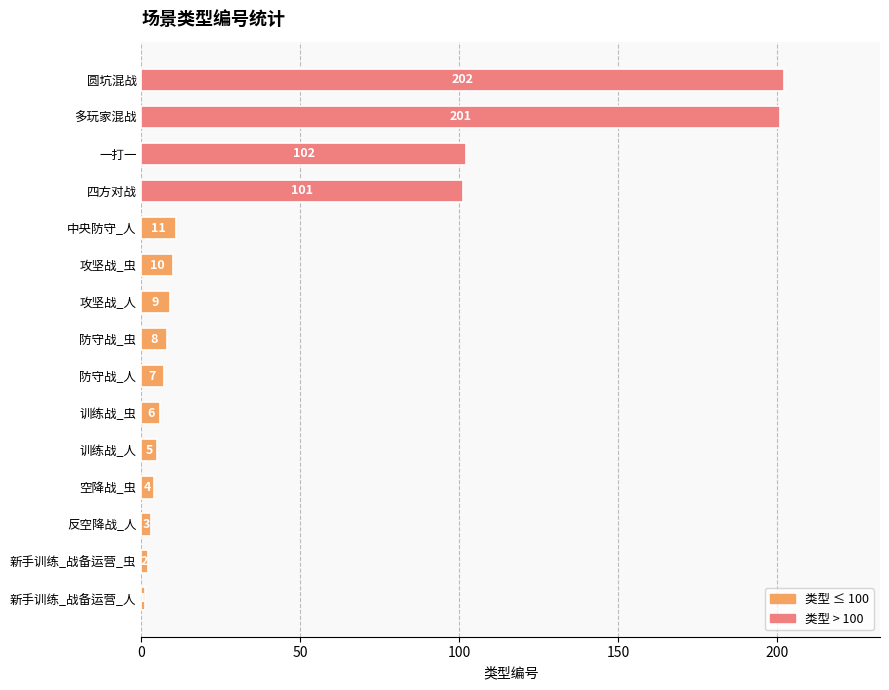

The value at 新手训练_战备运营_虫 is 2. True or false?

True